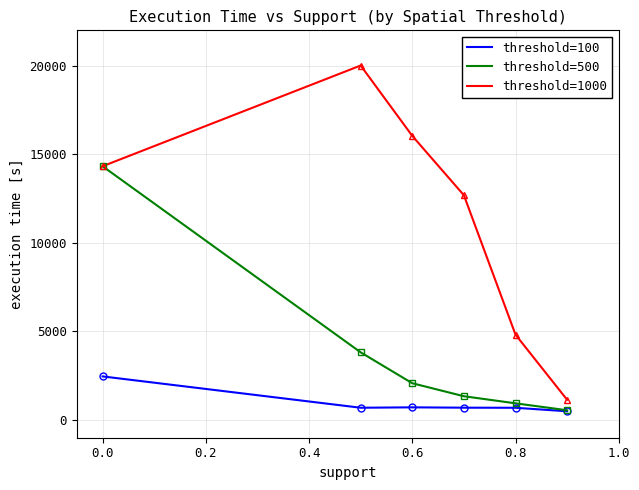

Which series has the largest total across all categories?

threshold=1000